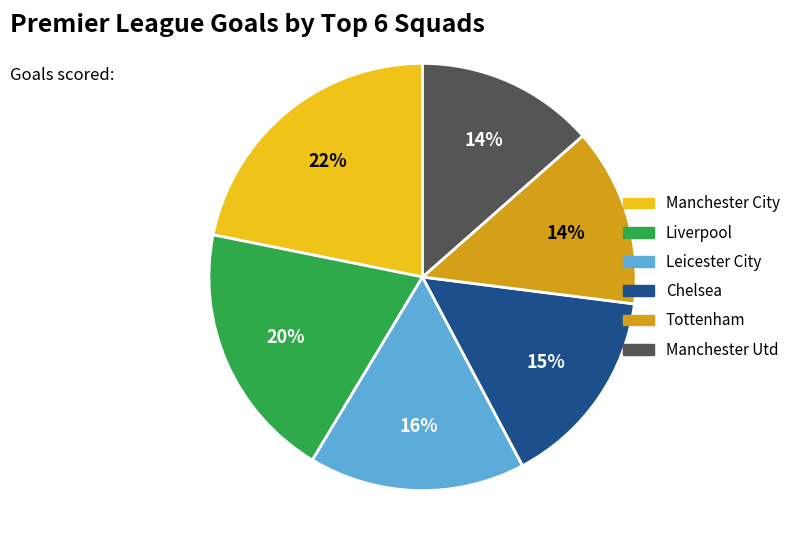

Does any single category account for the majority?

No